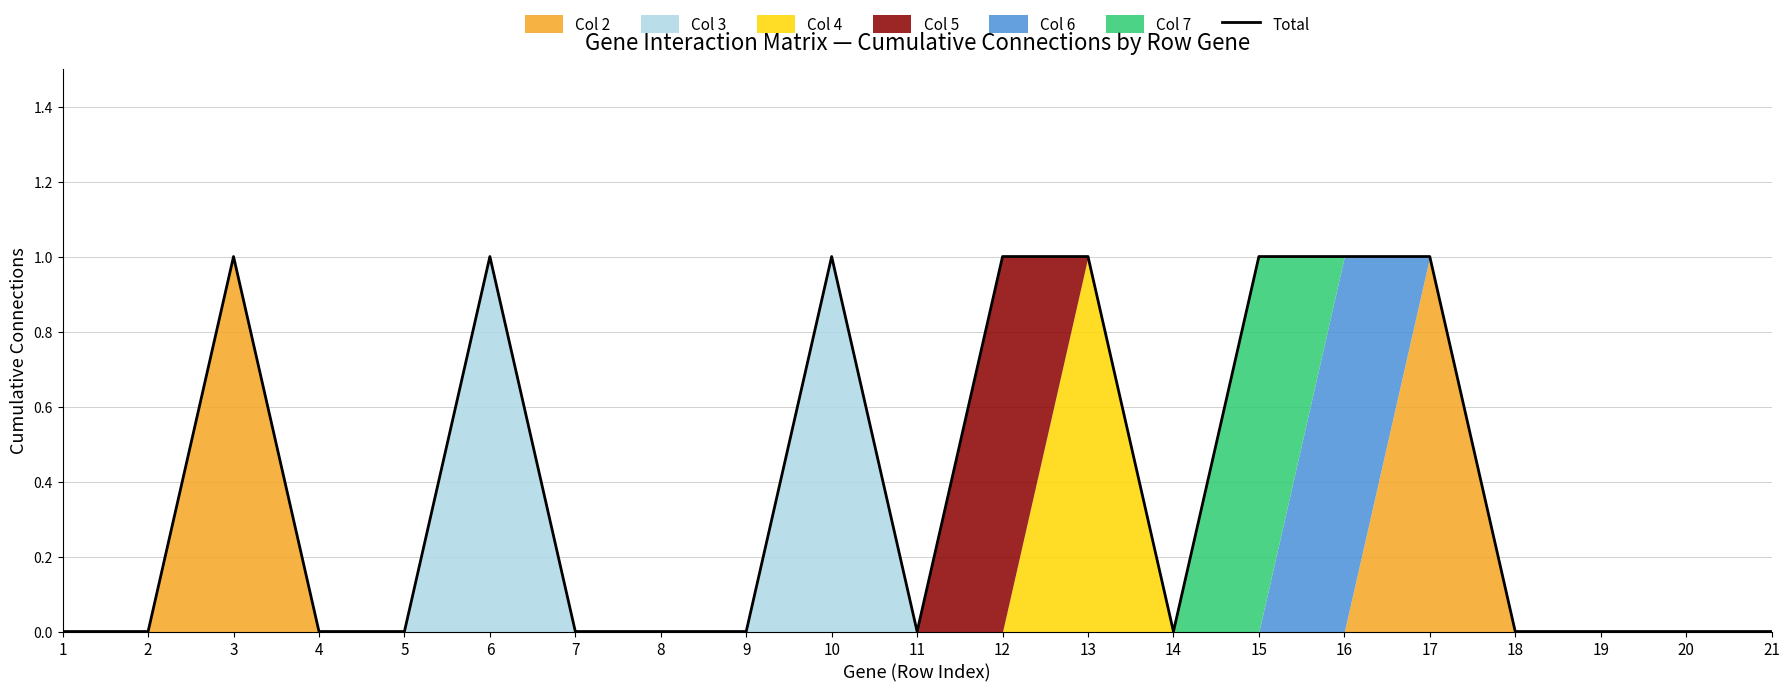

What is the maximum value shown in the chart?

1